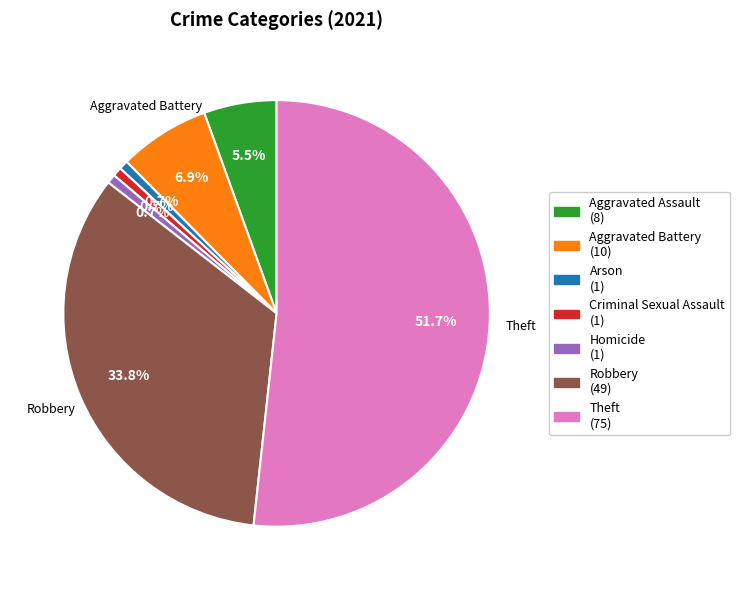

Which has a higher value, Robbery or Aggravated Assault?

Robbery